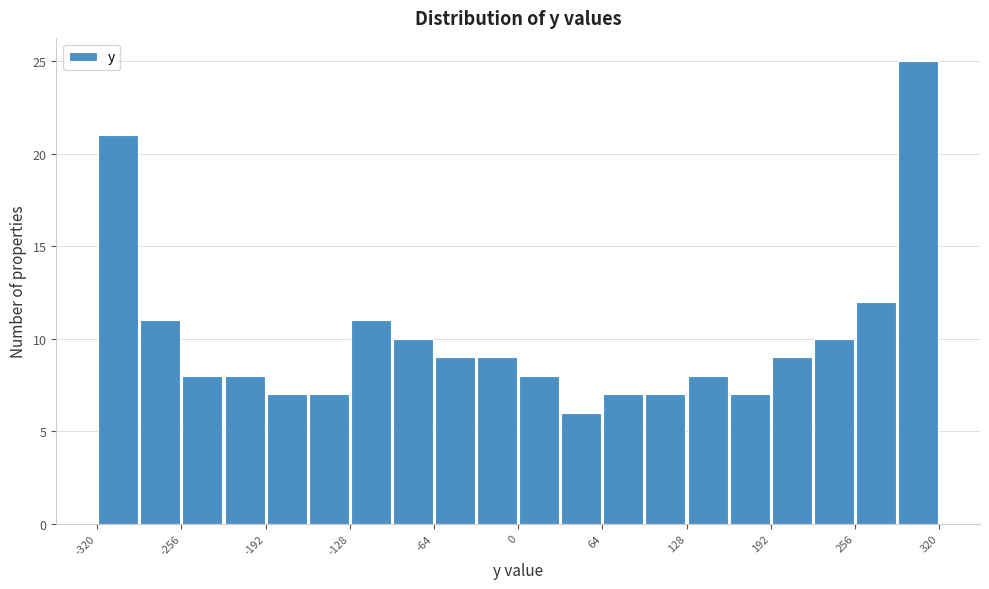

Around what value on the x-axis is the tallest bar? Give the approximate position of its centre, as read against the axis.

300